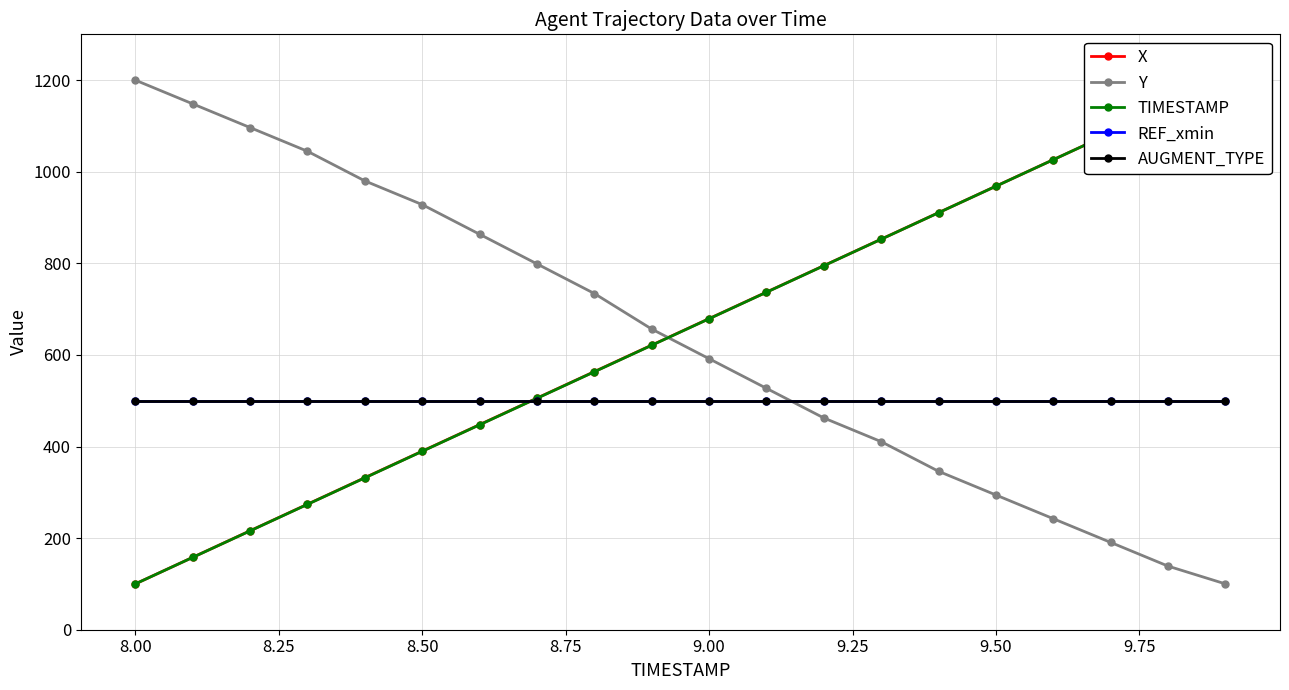

What is the total value across all series at 9.50?

2809.7